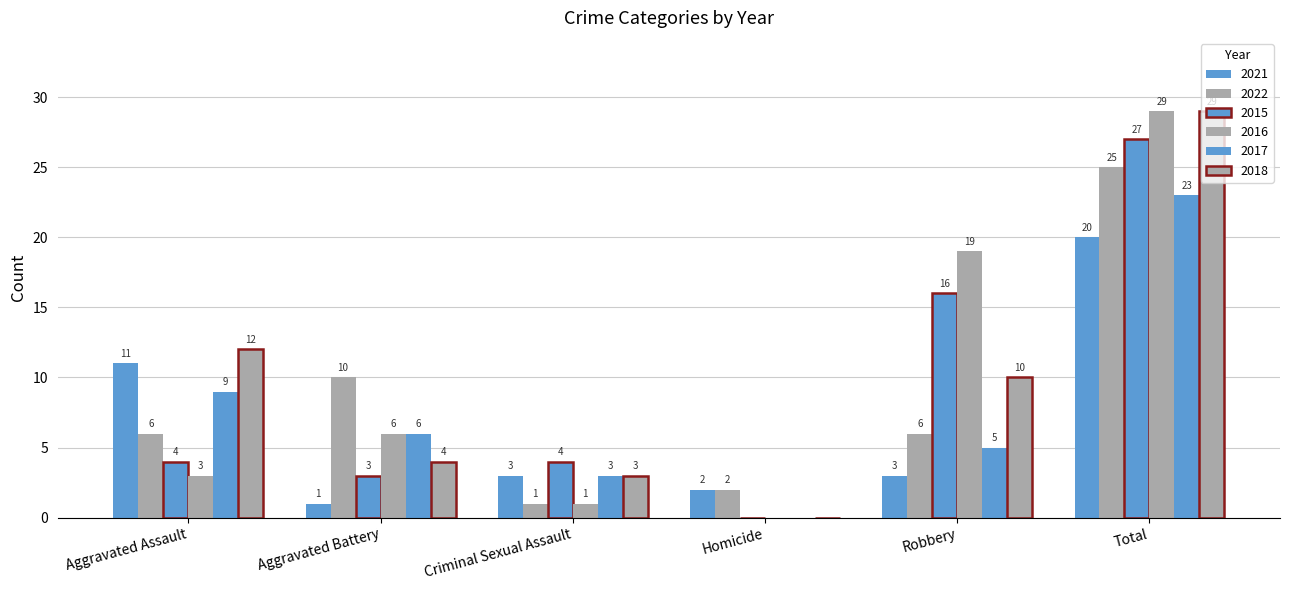

Is the value of 2015 at Aggravated Battery greater than the value of 2022 at Homicide?

Yes